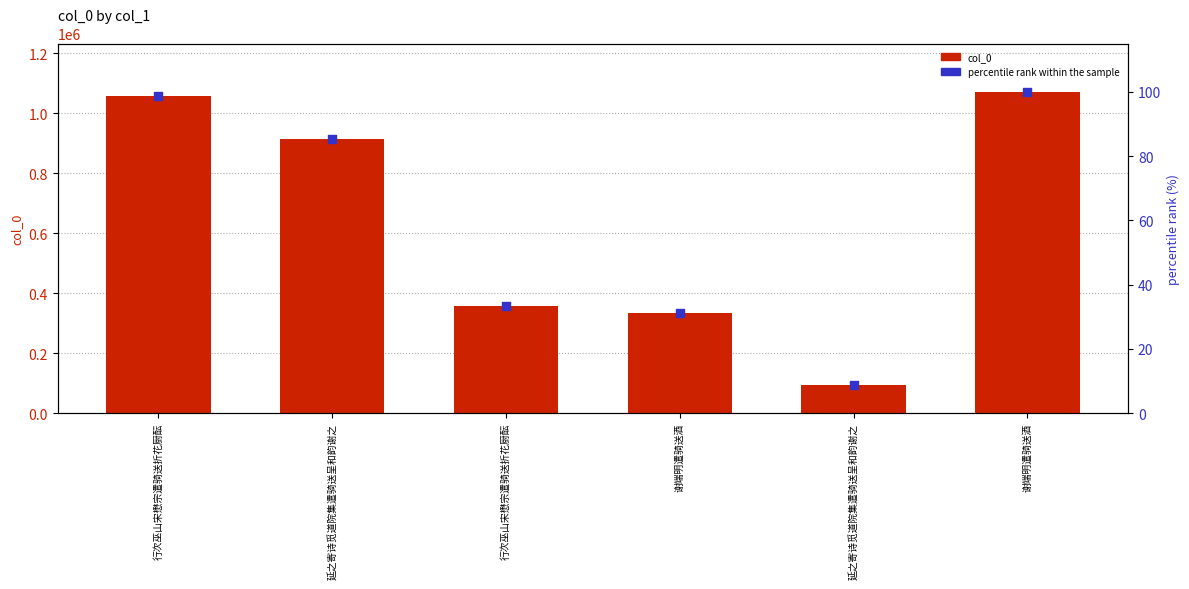

Which series has the largest total across all categories?

col_0